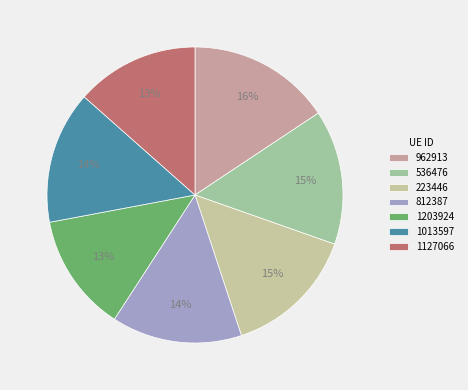

Between 536476 and 223446, which is larger?

536476